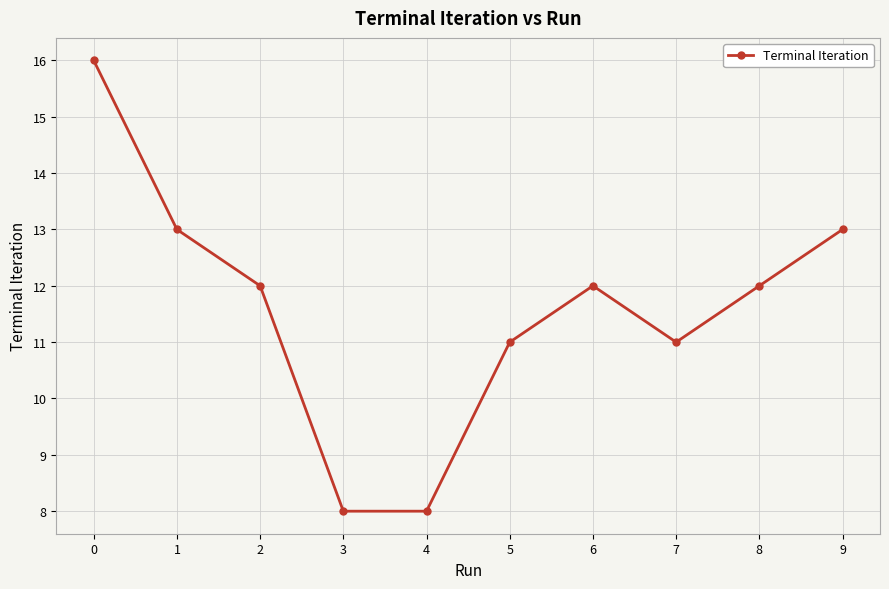

What is the value of the 9th point from the left?

12